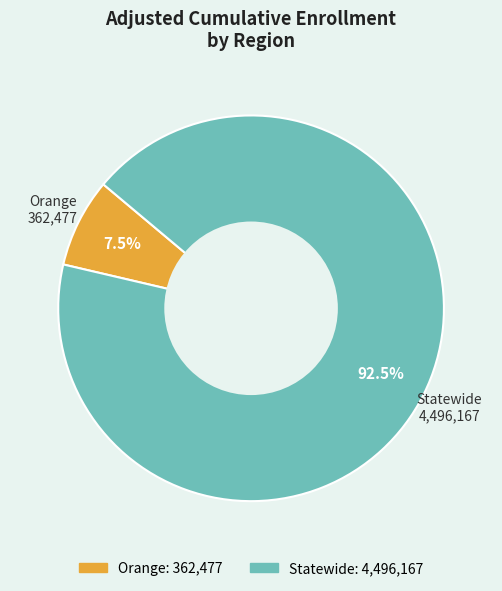

How many slices are in this pie chart?

2